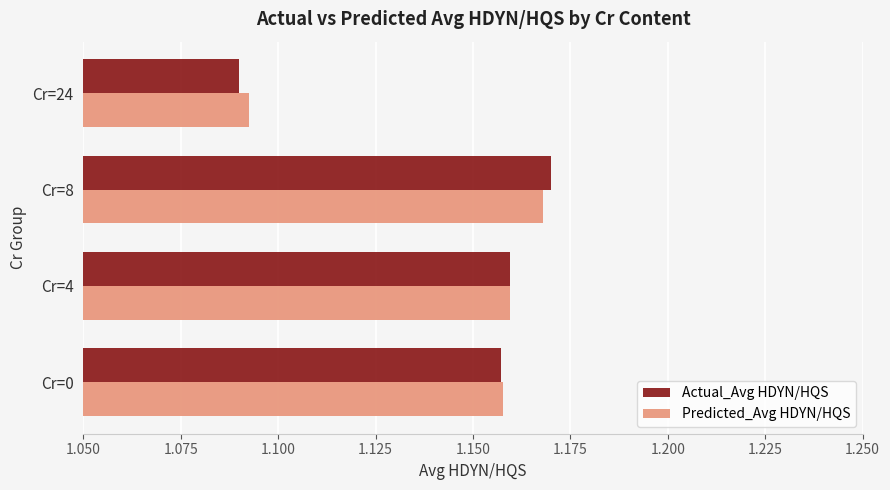

What is the sum of the Actual_Avg HDYN/HQS values at Cr=24 and Cr=0?

2.2